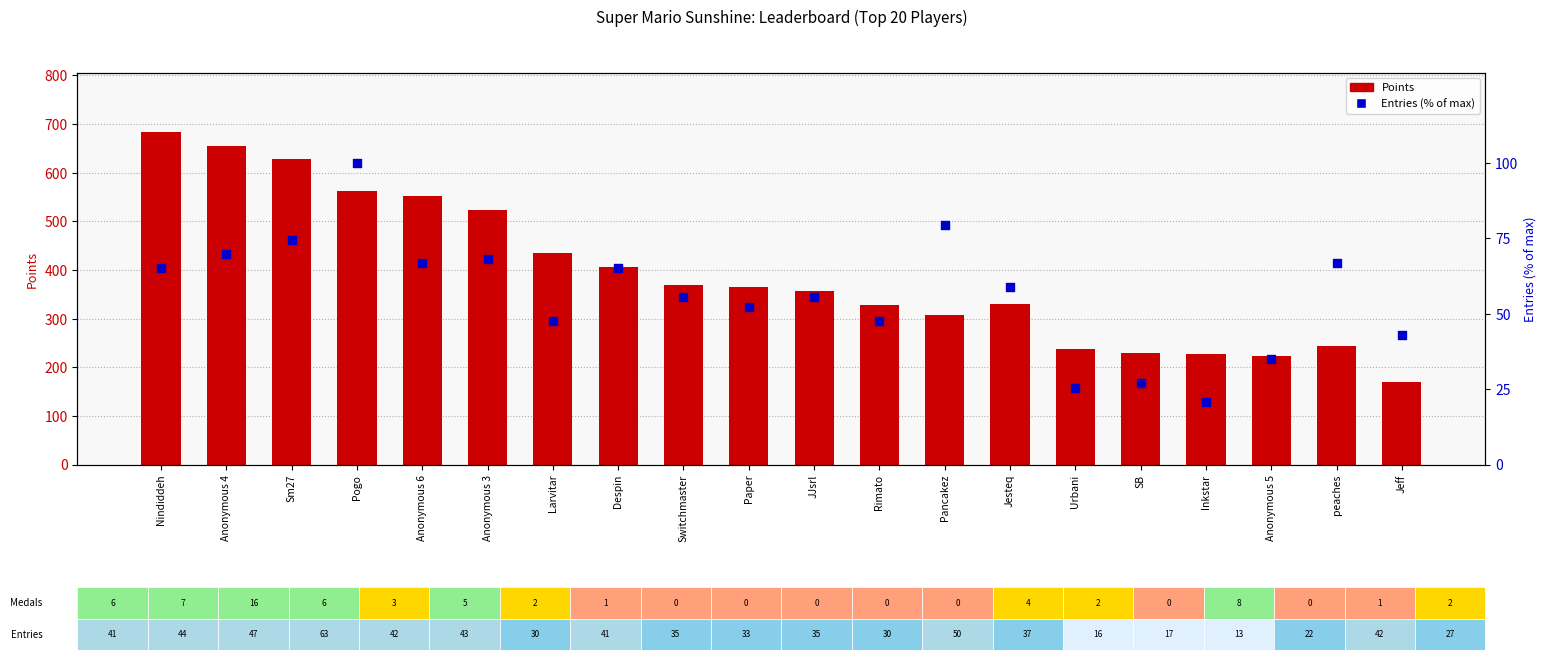

At how many categories does at least one series exceed 455?

6